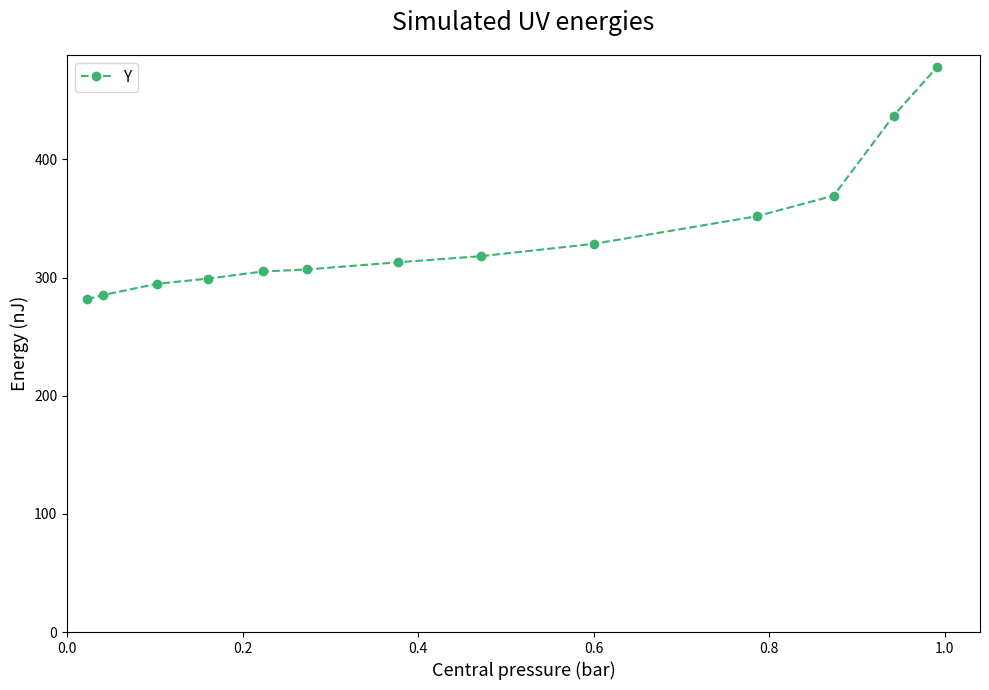

What is the value of the 7th point from the left?

313.0